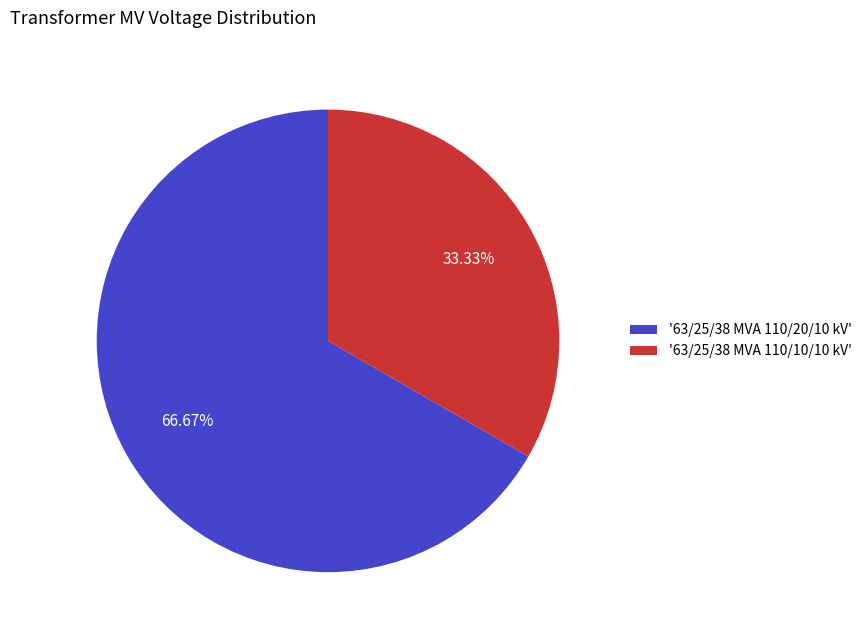

What is the ratio of the value at '63/25/38 MVA 110/20/10 kV' to the value at '63/25/38 MVA 110/10/10 kV'?

2.0